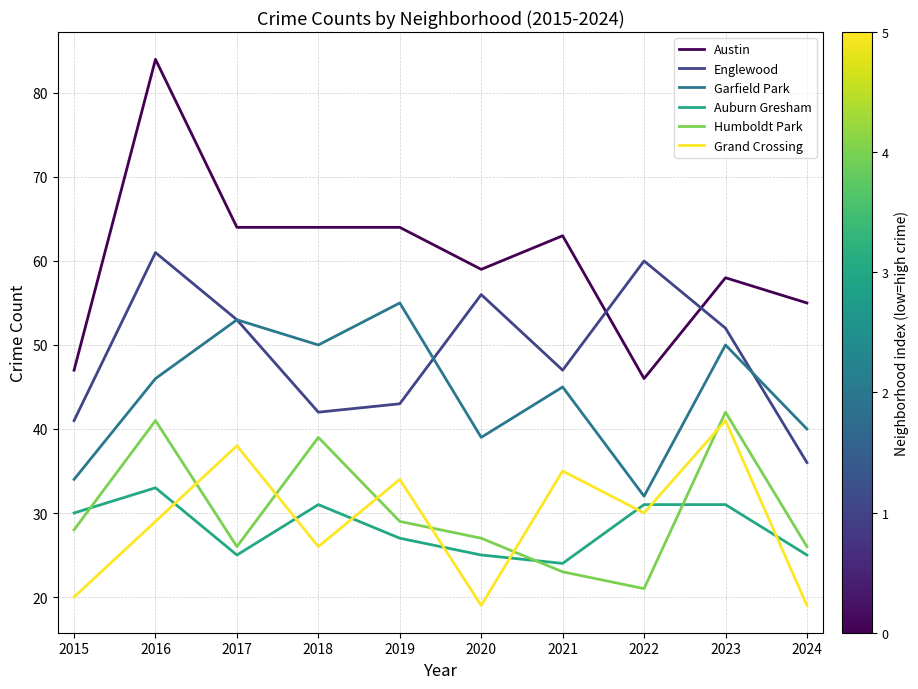

True or false: Englewood and Grand Crossing intersect in this chart.

False